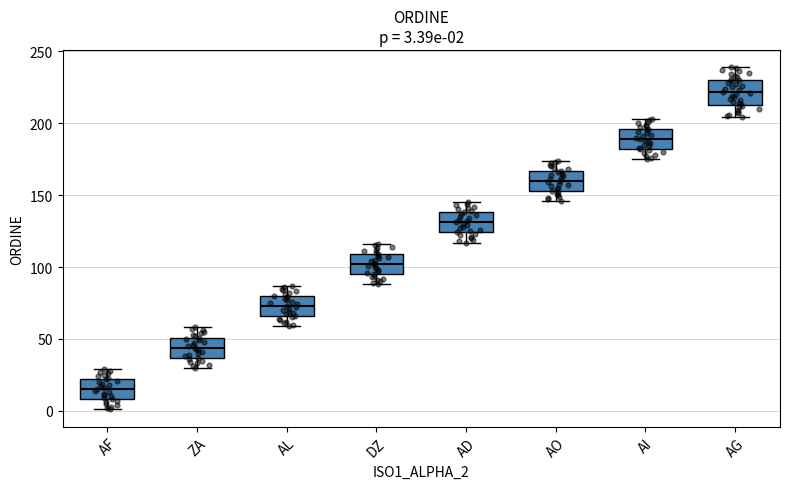

Which box's median line is the lowest?

AF